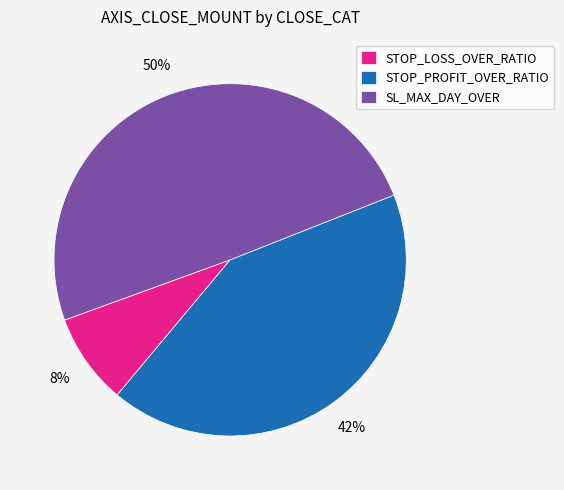

How many segments does this pie chart have?

3